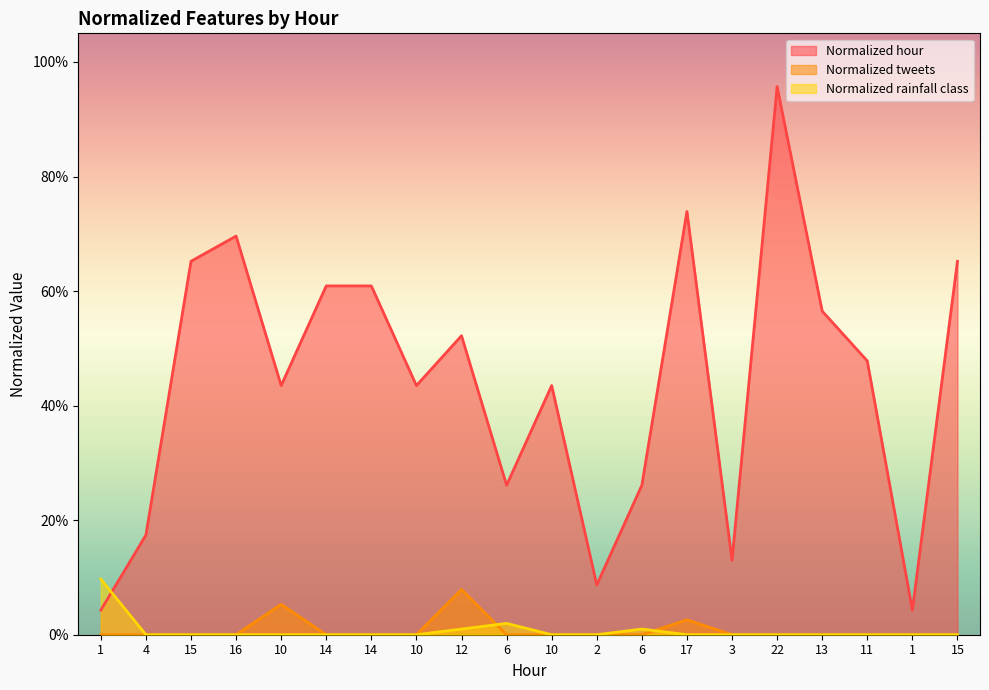

True or false: Normalized tweets and Normalized rainfall class intersect in this chart.

True